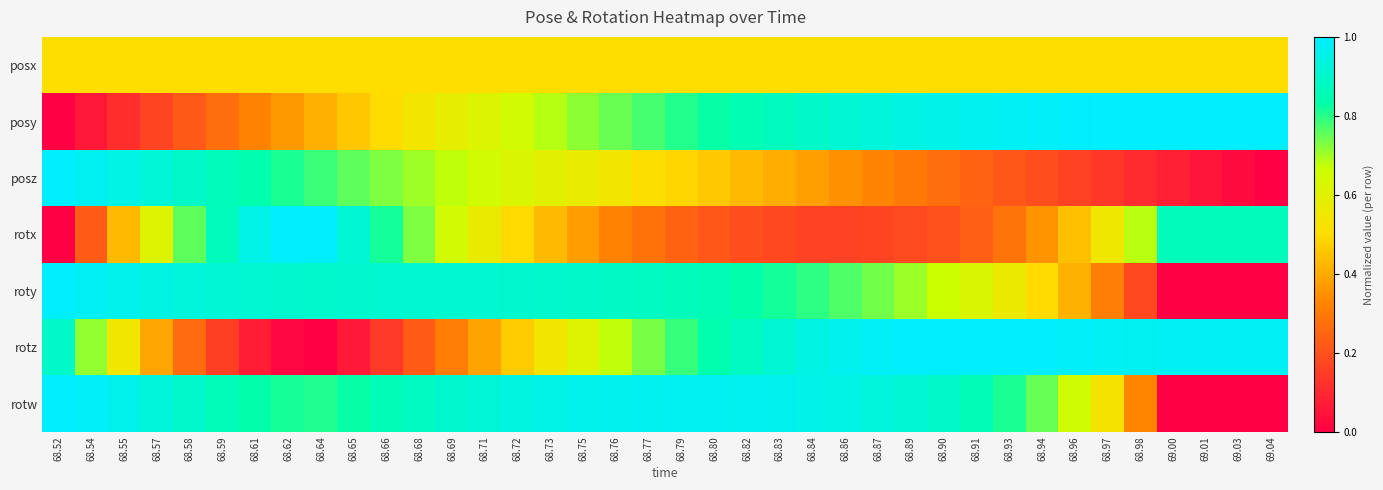

How many distinct data groups are displayed?

7